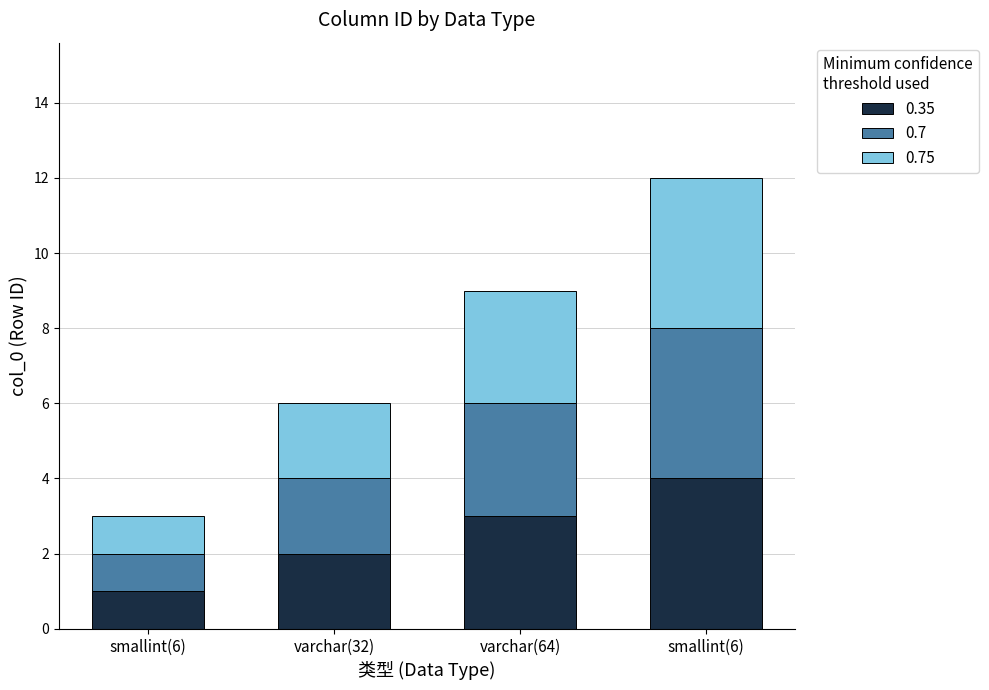

Read the 0.7 value at varchar(64).

3